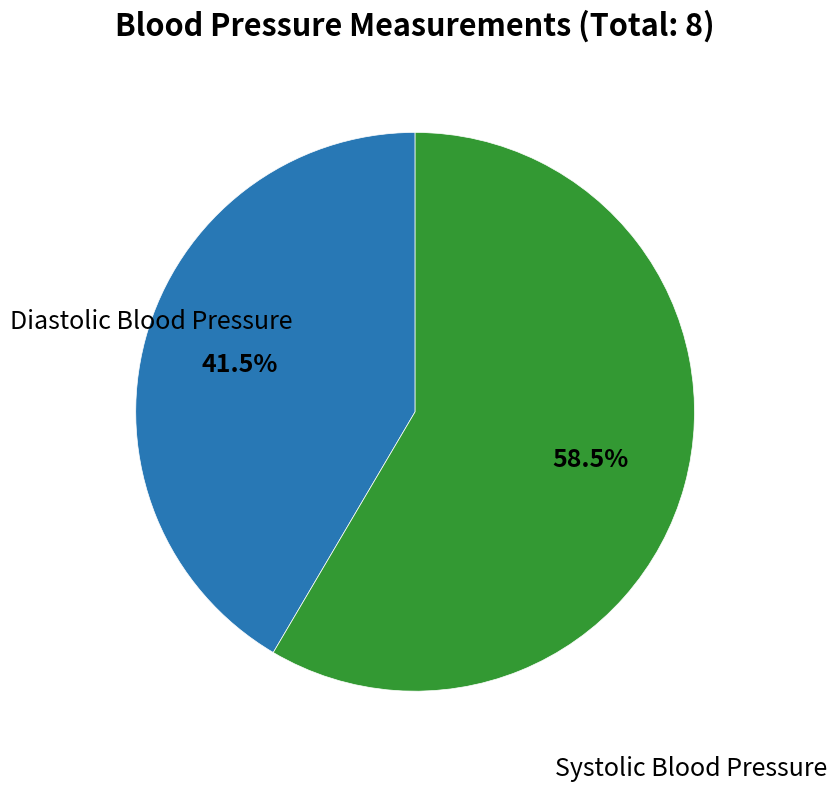

Which has a higher value, Diastolic Blood Pressure or Systolic Blood Pressure?

Systolic Blood Pressure